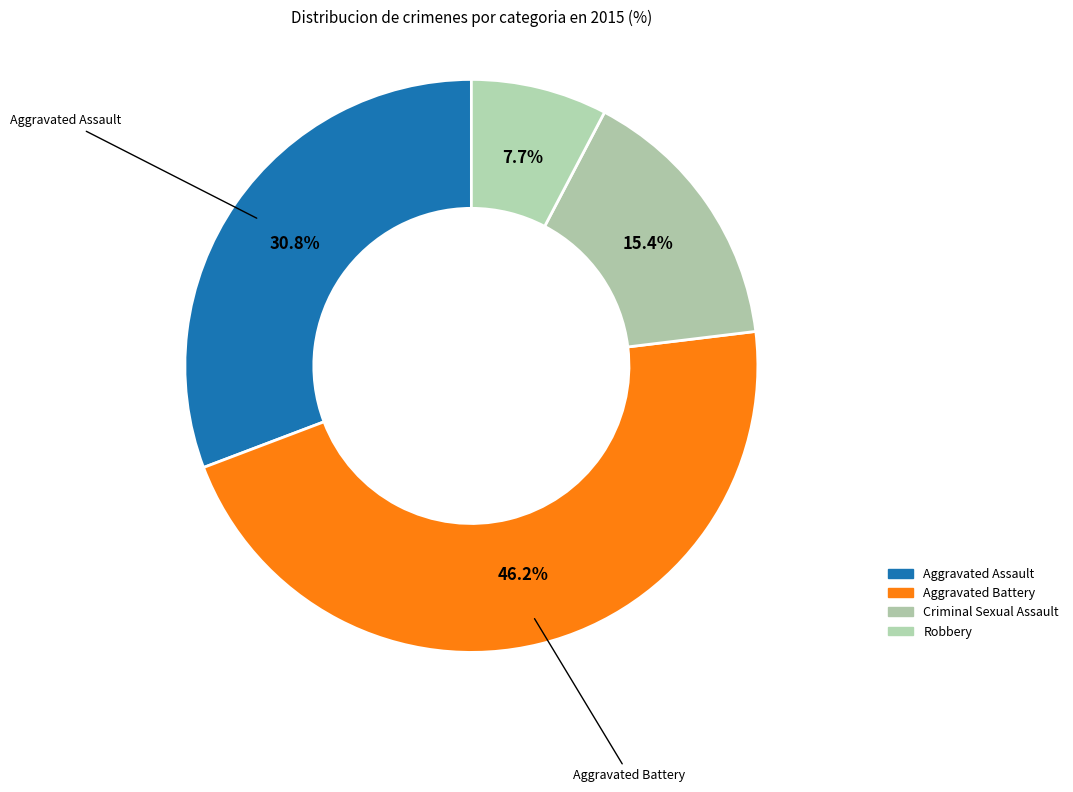

Count the number of slices in the pie.

4